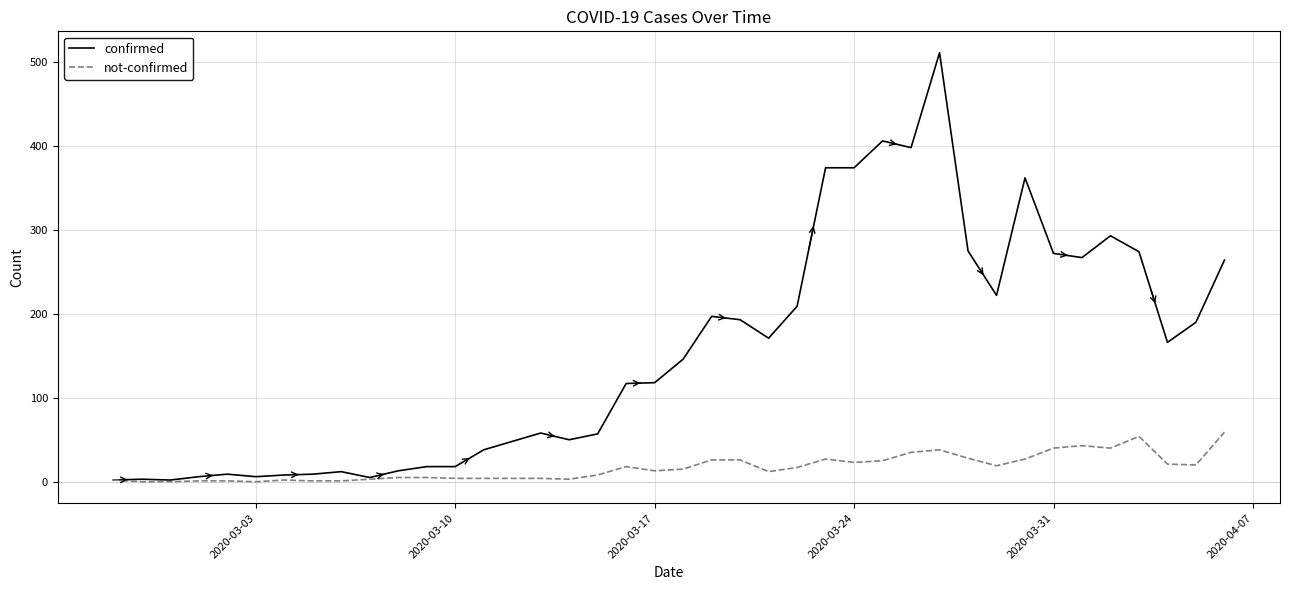

Which series has the widest spread of values?

confirmed